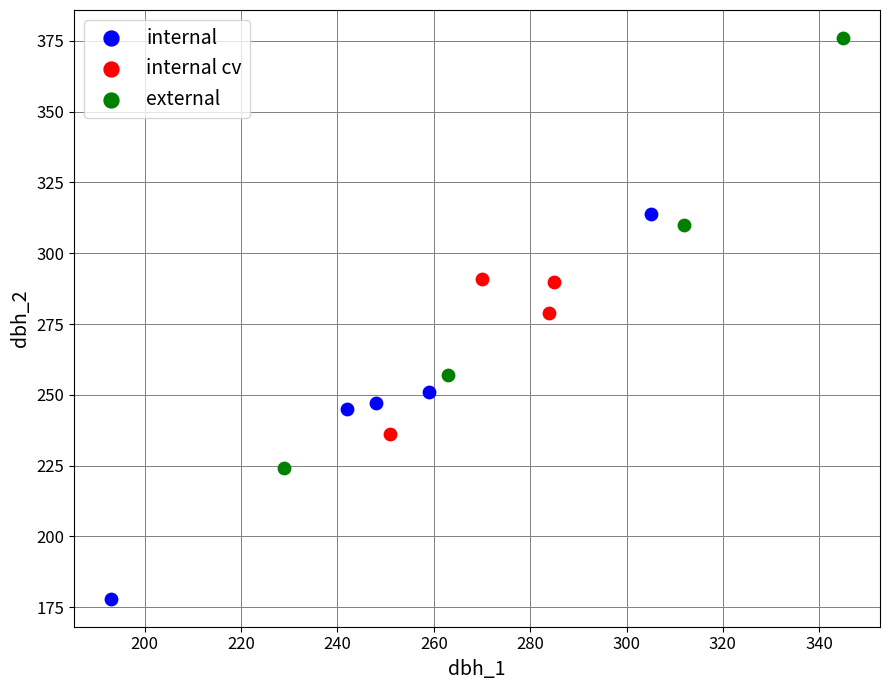

Which series has the largest Y range (max minus min)?

external